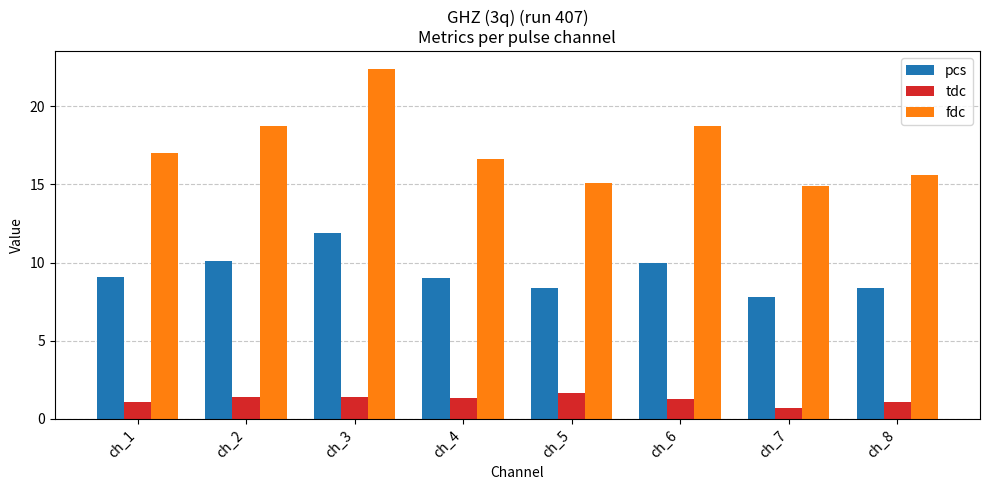

What is the total value across all series at ch_7?

23.4